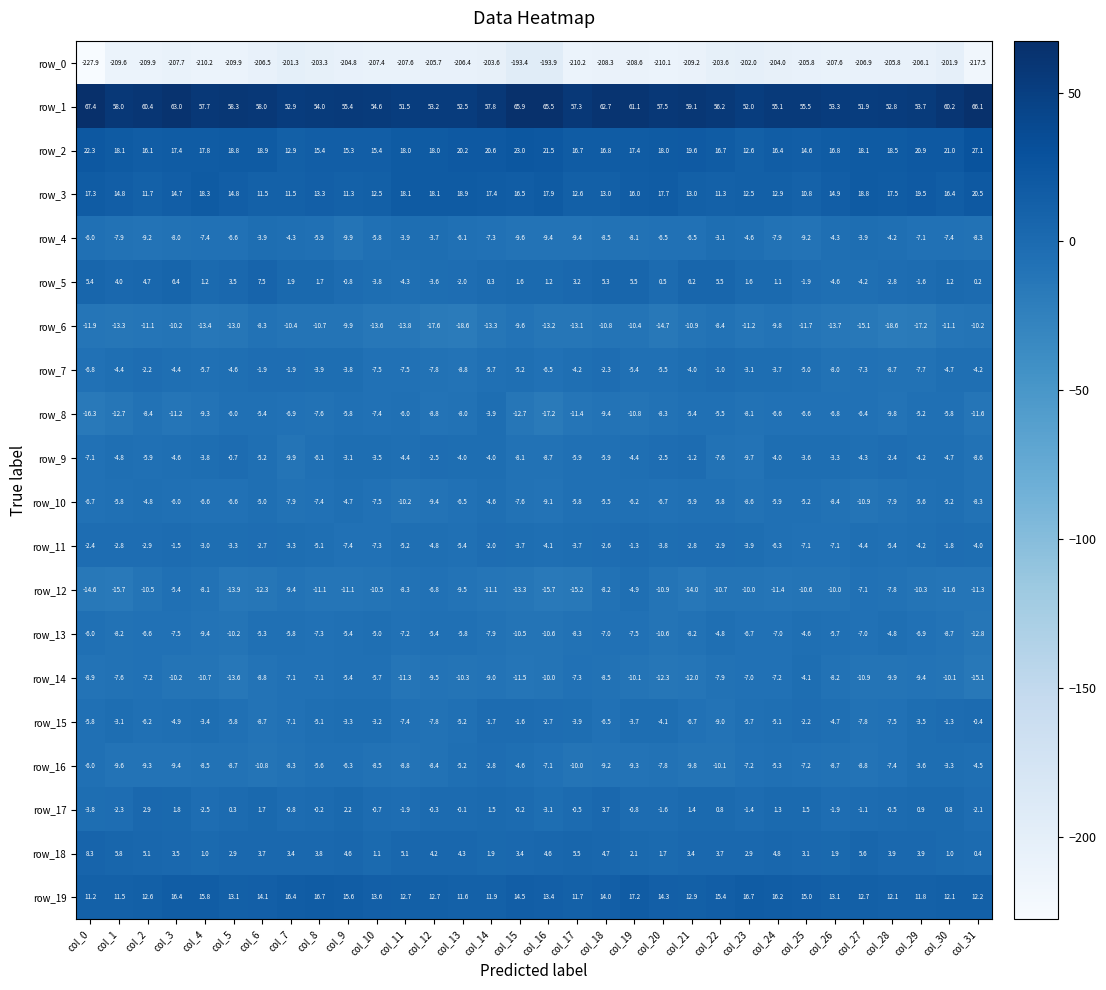

How many data points in row_3 are above 14?

19